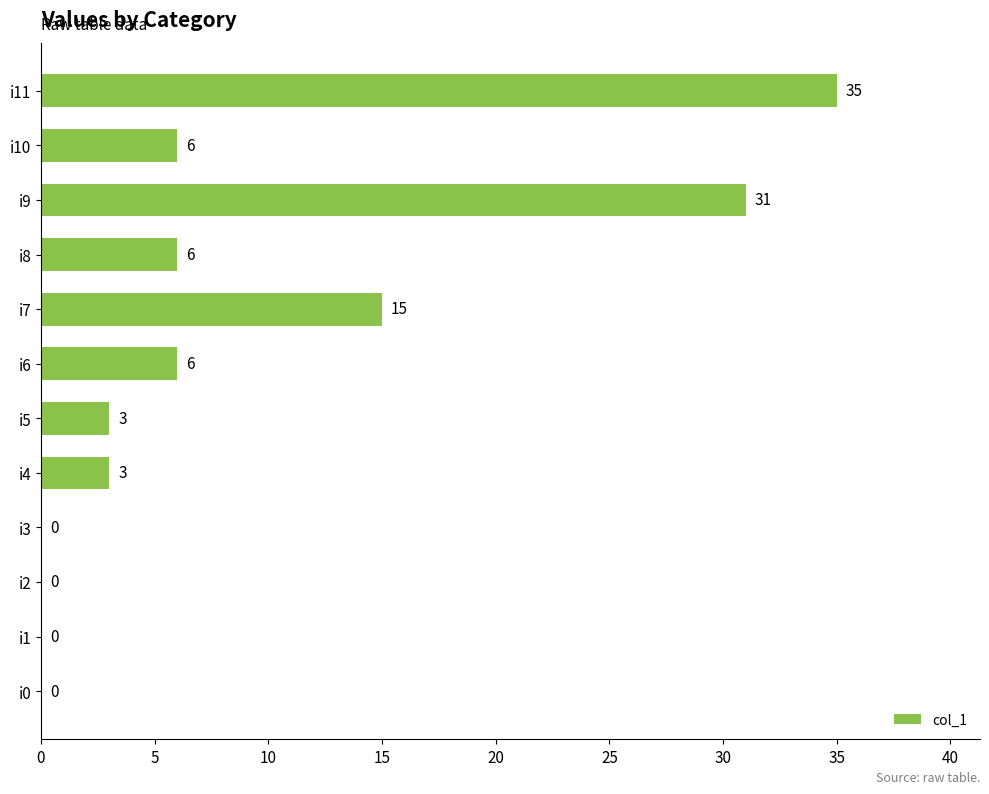

What is the change in value from i8 to i11?

+29